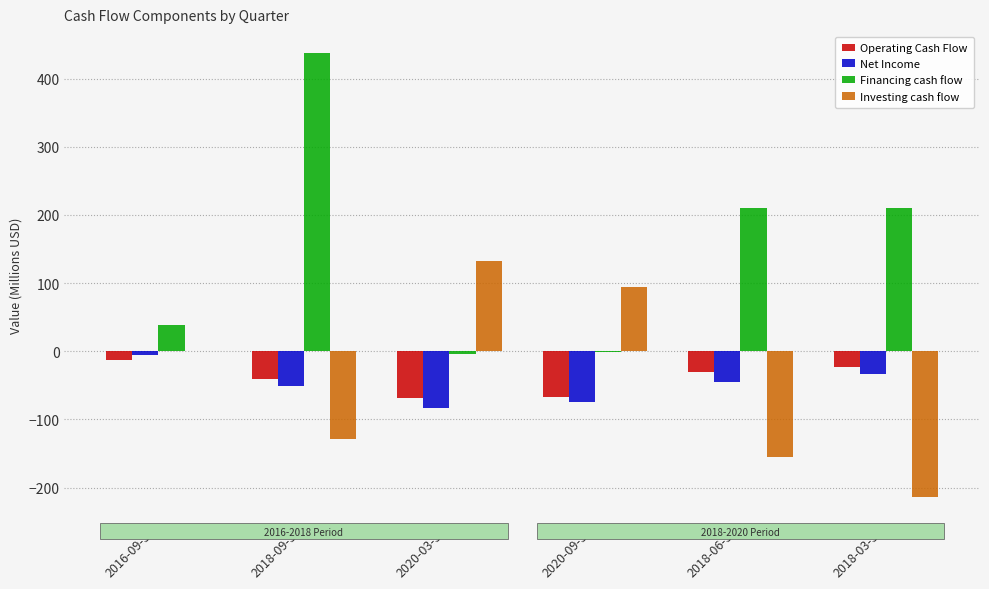

Where is Financing cash flow nearest to the value 216?

2018-06-30